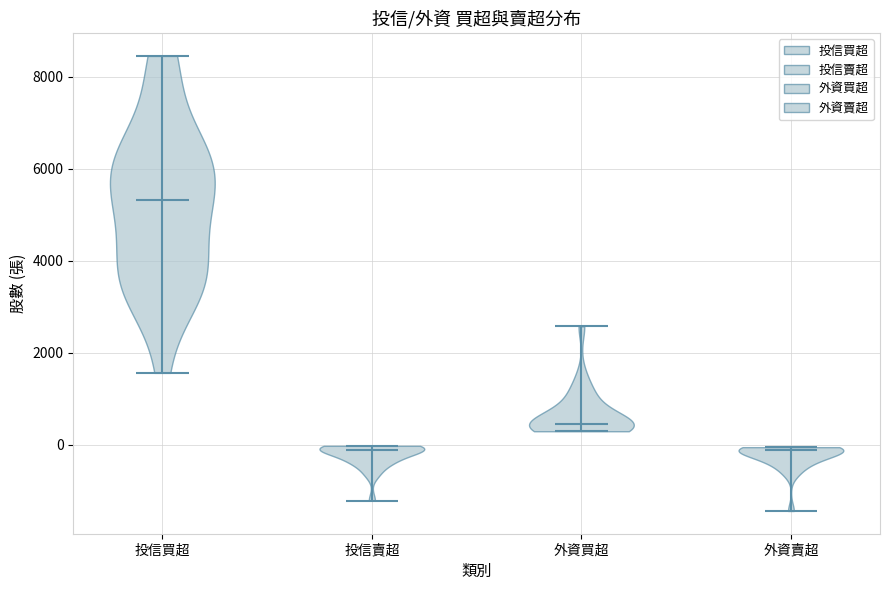

Reading left to right, read every violin against the y-axis: where its median line is, and the lowest and highest points it reaches. The values are not printed on the chart, so give them approximately, as read against the axis.

投信買超: median line 5400, lowest point 1600, highest point 8400
投信賣超: median line -200, lowest point -1200, highest point 0
外資買超: median line 400, lowest point 200, highest point 2600
外資賣超: median line -200, lowest point -1400, highest point 0